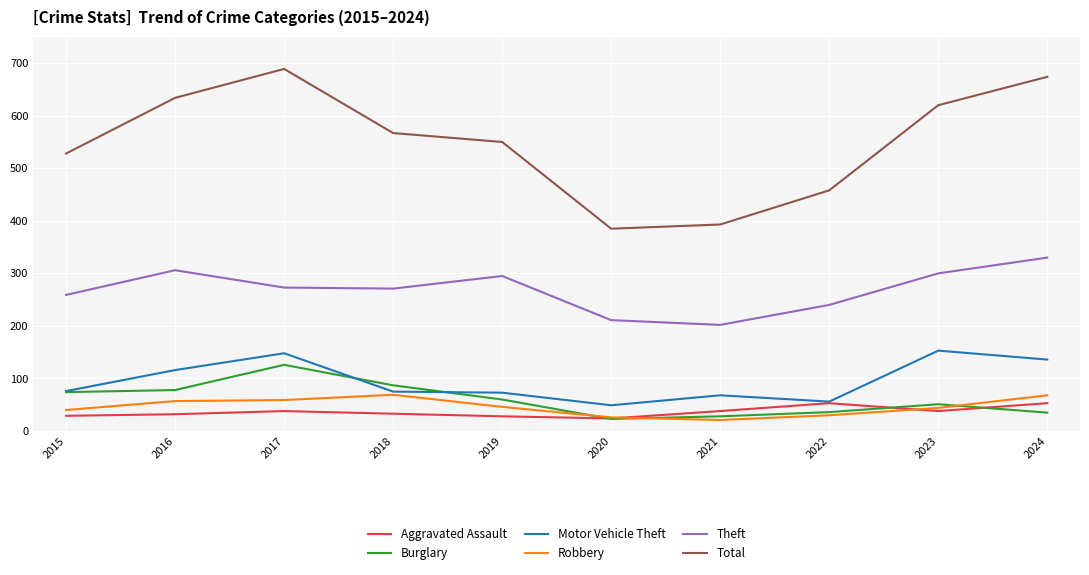

What is the greatest value displayed?

689